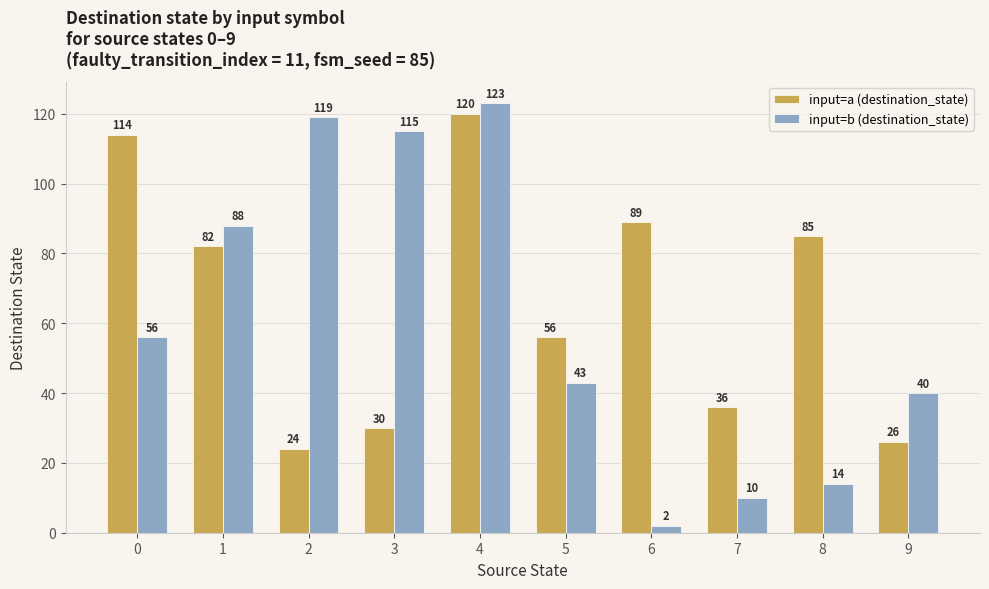

Which category has the lowest value in the input=b (destination_state) series?

6